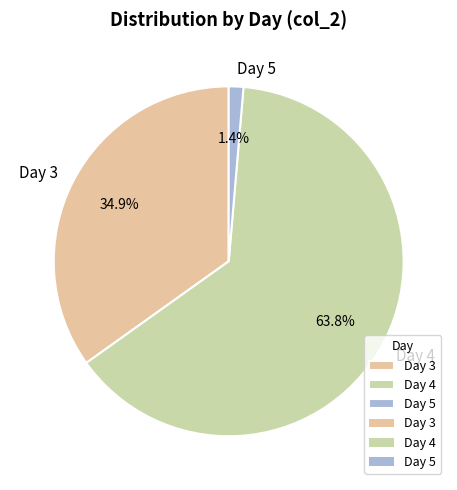

How many slices are in this pie chart?

3